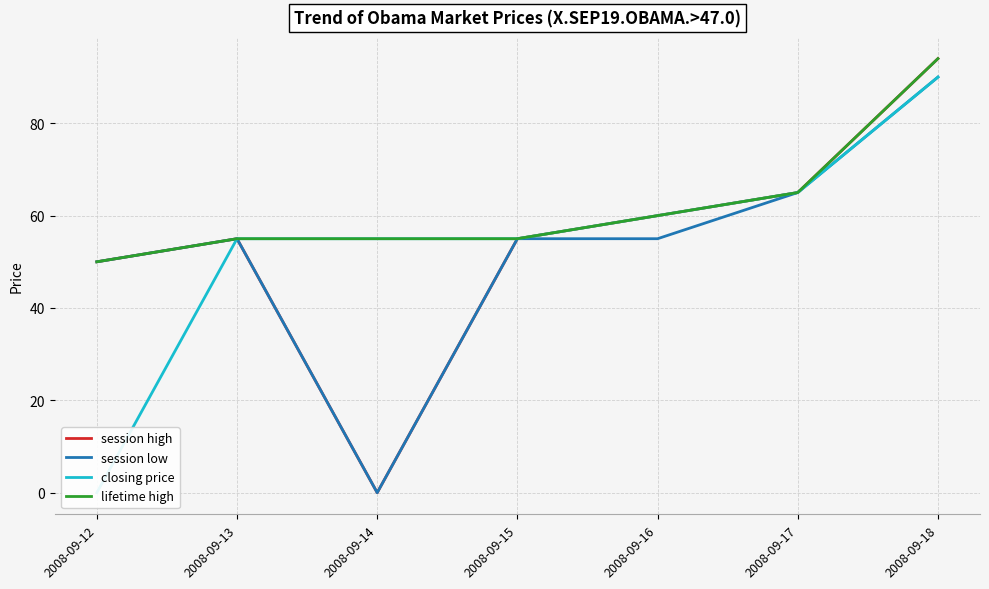

True or false: session low and lifetime high cross at least once.

False